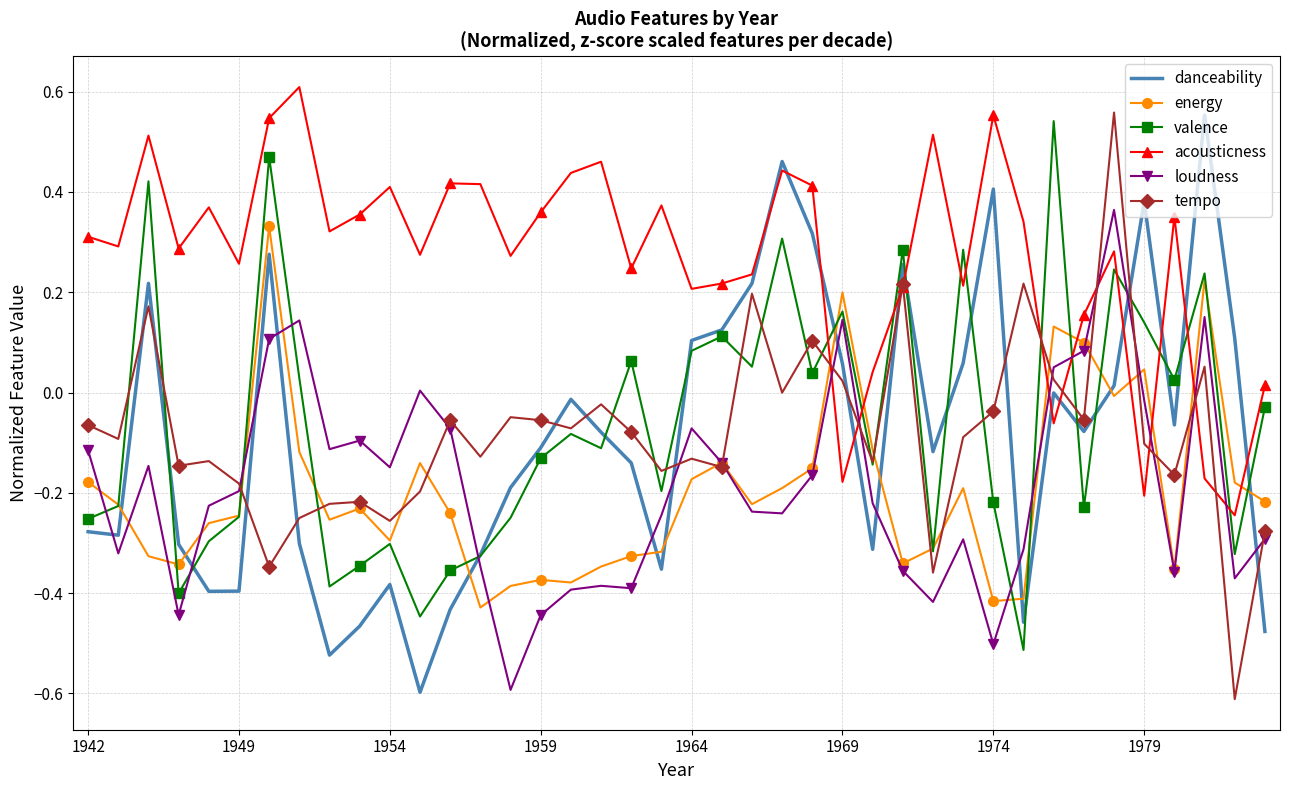

Which series has the largest total across all categories?

acousticness